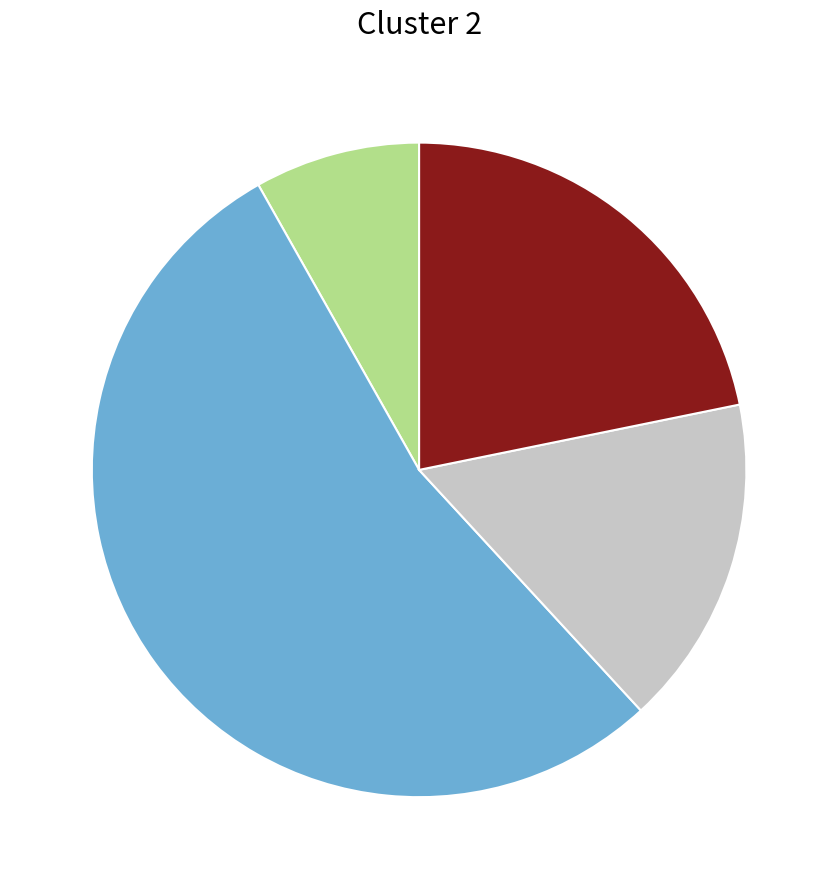

Is there any slice that represents more than half of the pie?

Yes